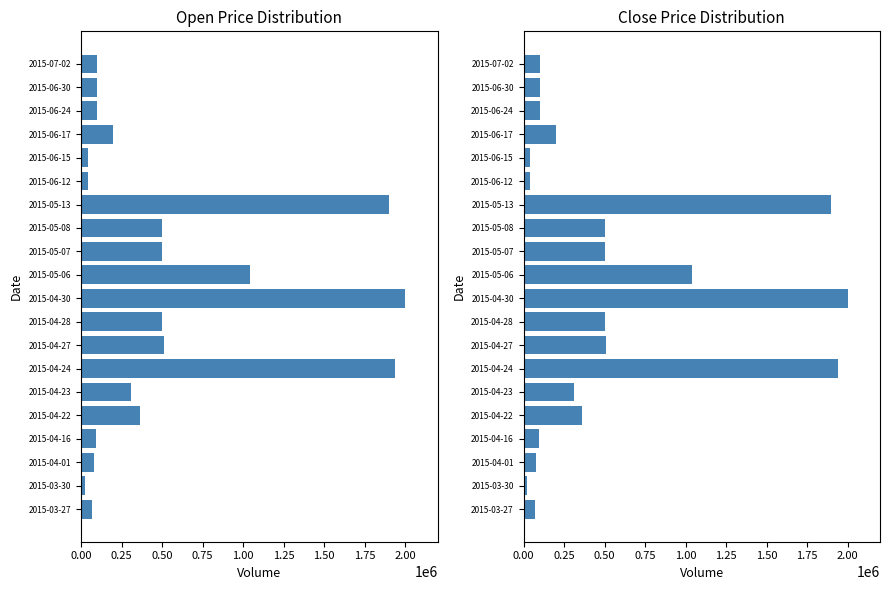

How many data points in Close are above 310000?

9